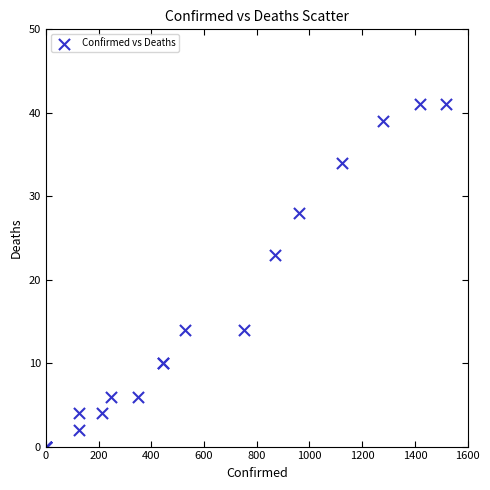

What Y value in the scatter plot is closest to 20?

23